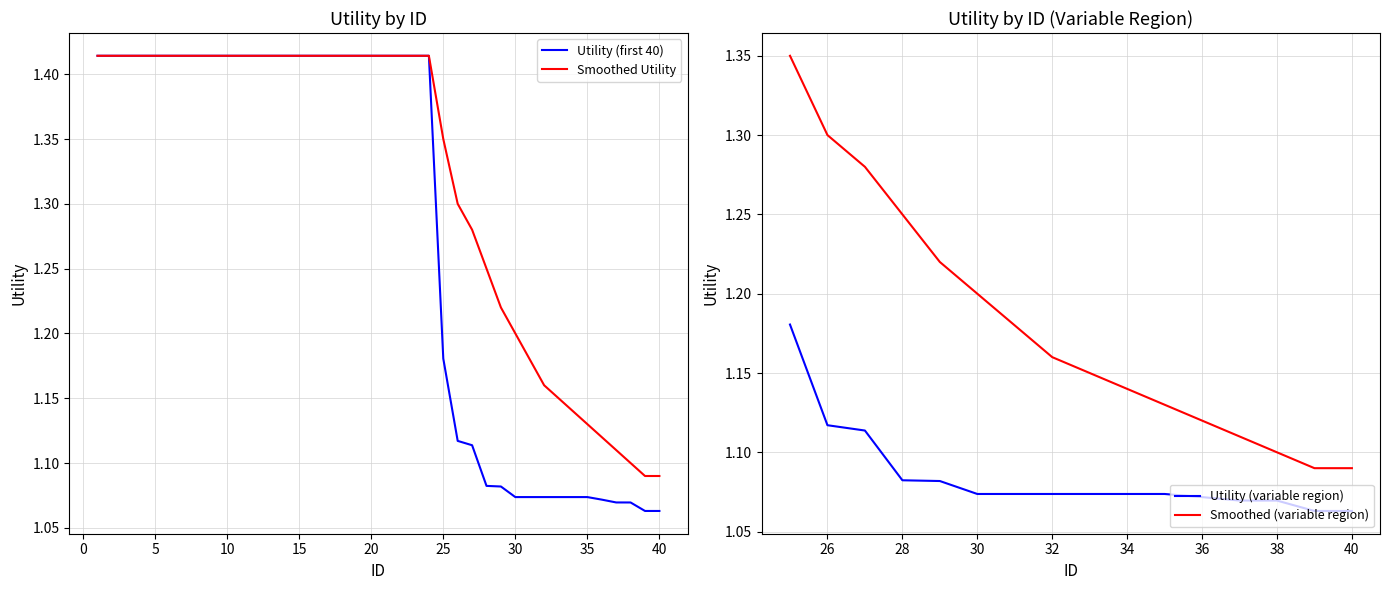

What is the value of the Utility (first 40) point at the 33rd from the left?

1.1